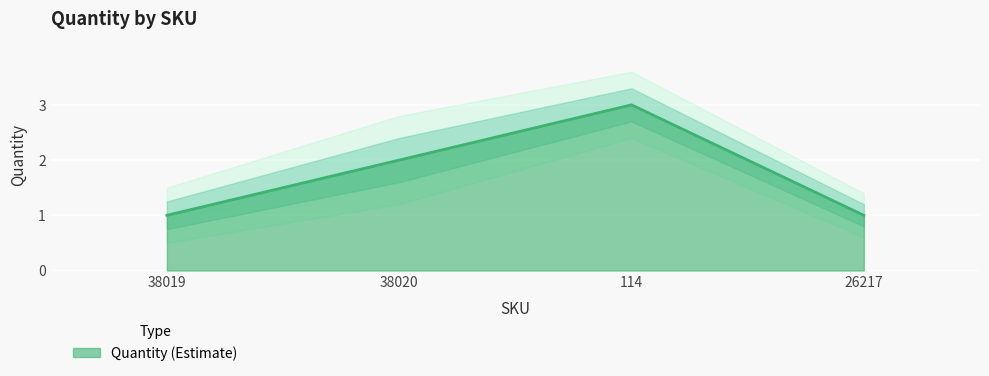

In Quantity_lower, how many points are higher than both neighbors (excluding endpoints)?

1